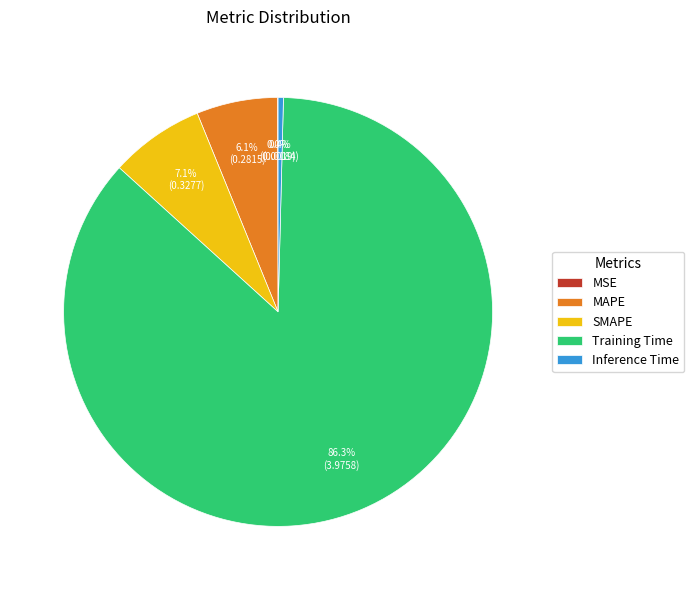

Which slice is the largest?

Training Time